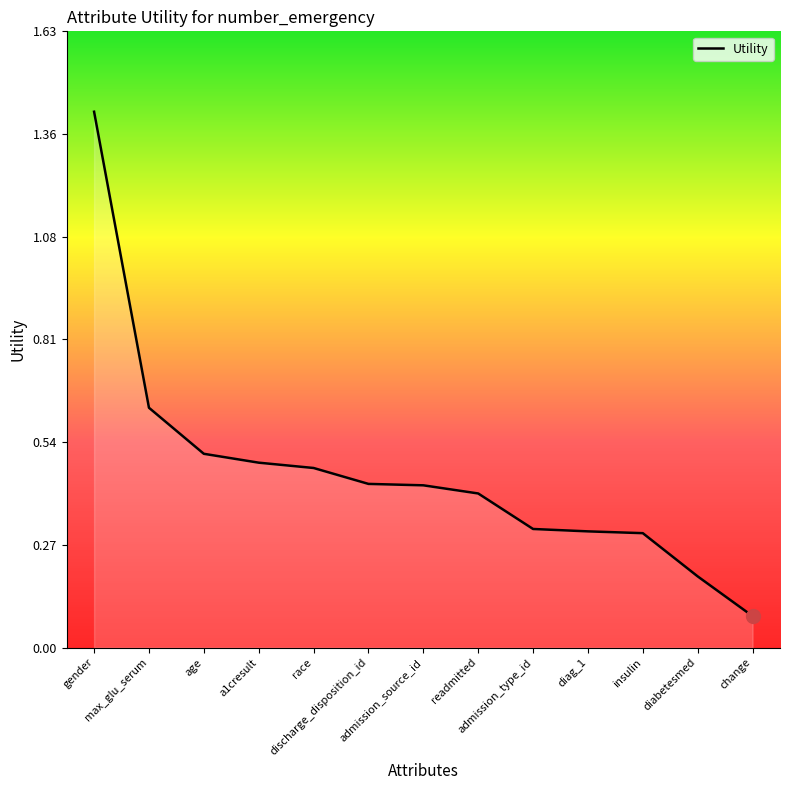

What is the greatest value displayed?

1.4